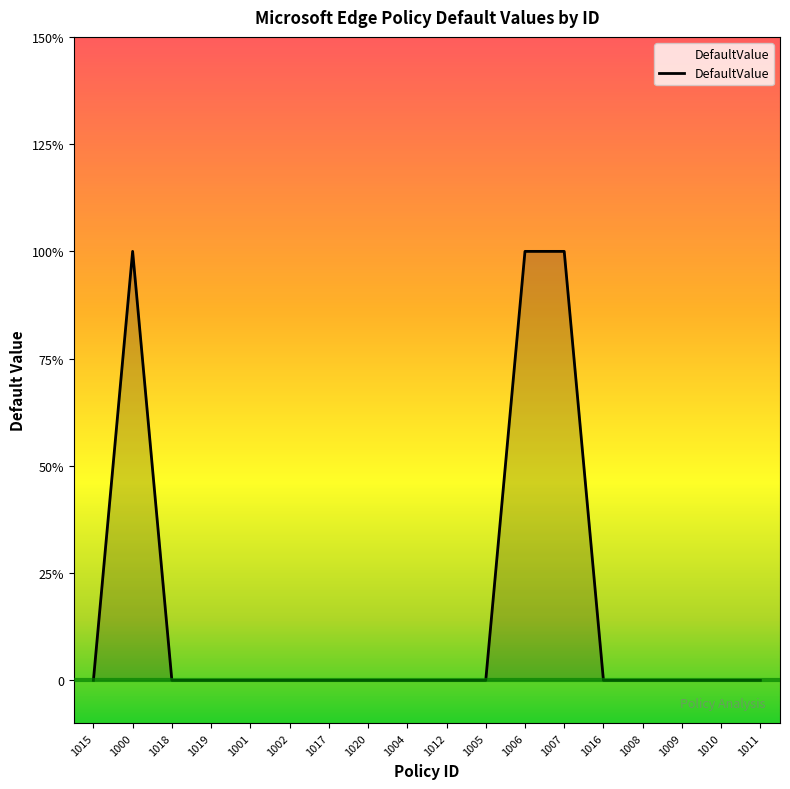

List the labels in order of value, largest first.

1000, 1006, 1007, 1015, 1018, 1019, 1001, 1002, 1017, 1020, 1004, 1012, 1005, 1016, 1008, 1009, 1010, 1011